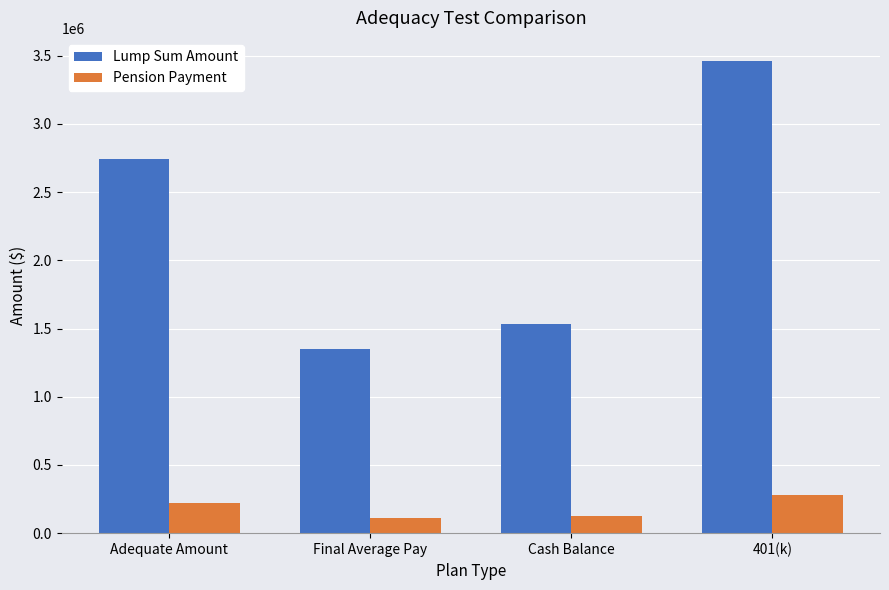

Rank the series by their average value, from highest to lowest.

Lump Sum Amount, Pension Payment